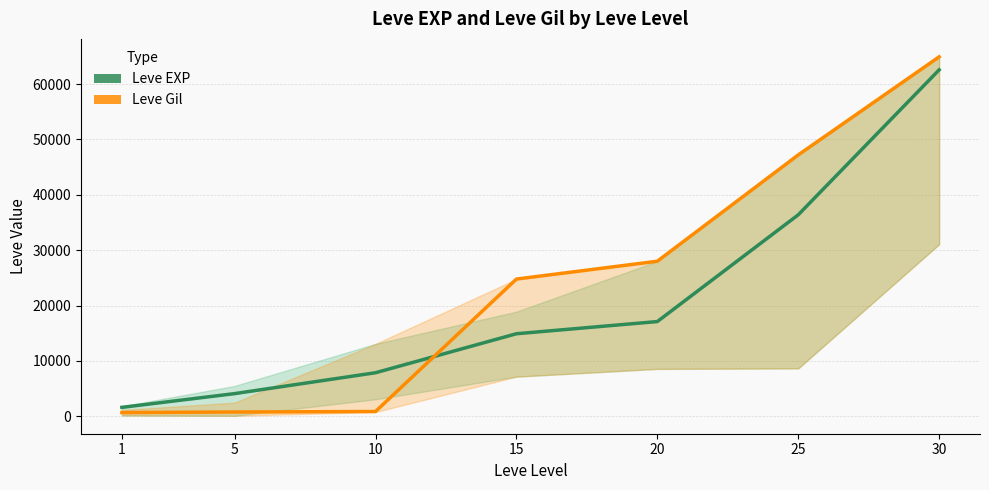

Does the chart have visible grid lines?

Yes